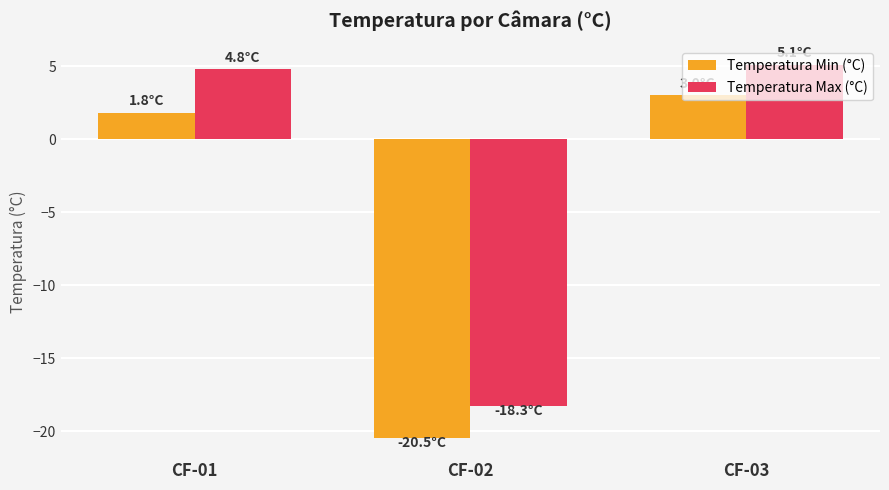

What is the minimum value shown in the chart?

-20.5